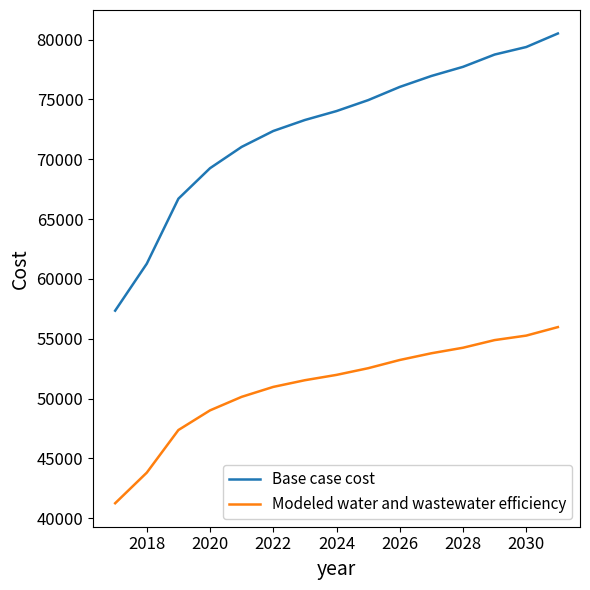

Which series has the largest total across all categories?

Base case cost